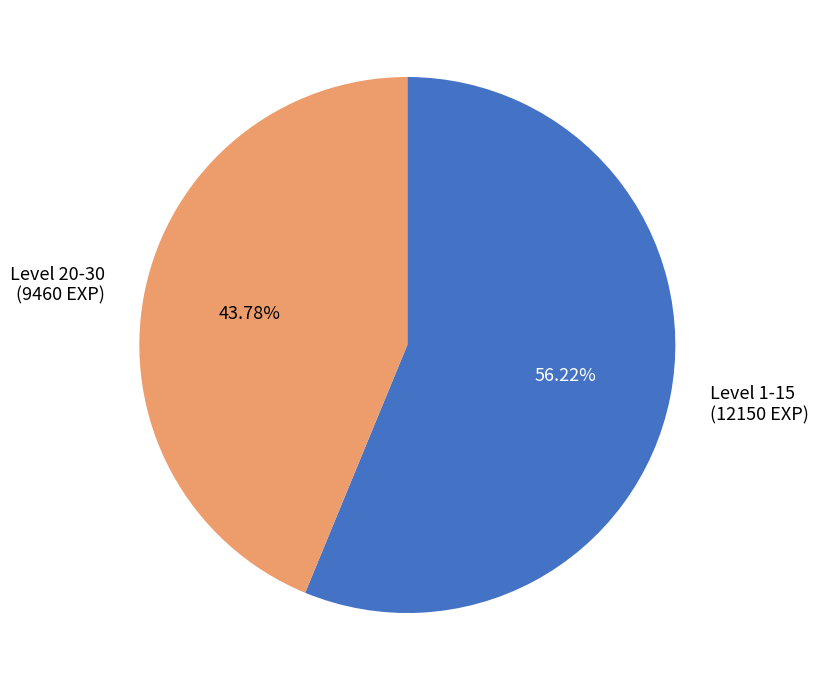

Is there a majority slice in this chart?

Yes